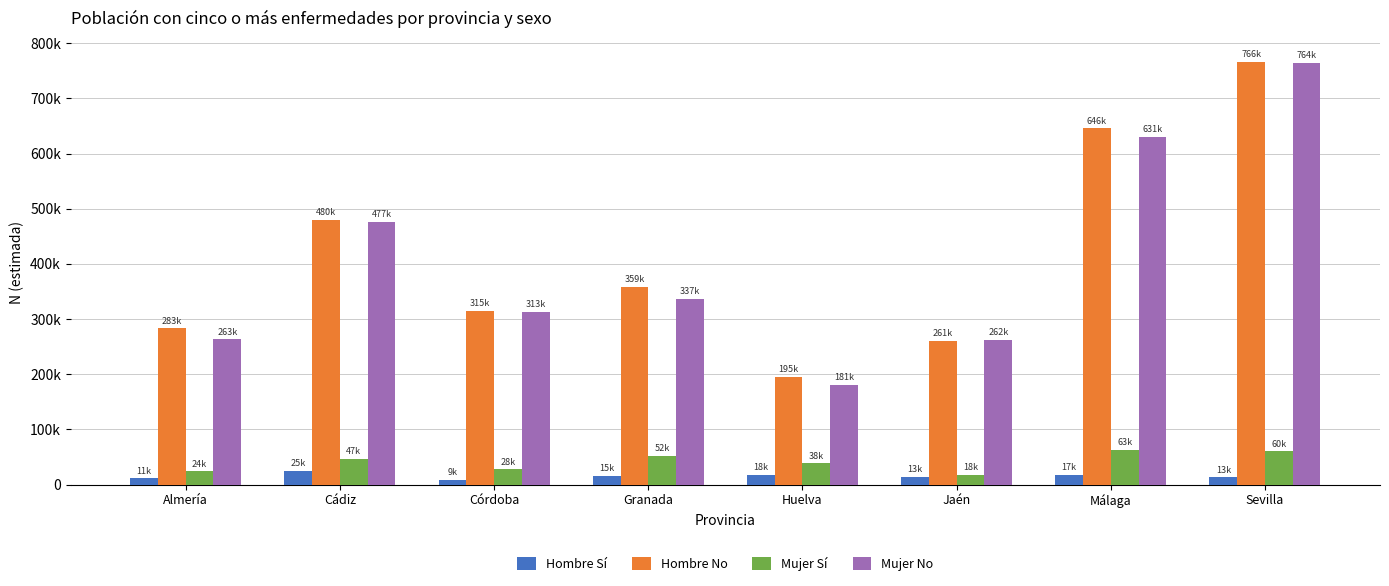

Which series has the largest range (max minus min)?

Mujer No